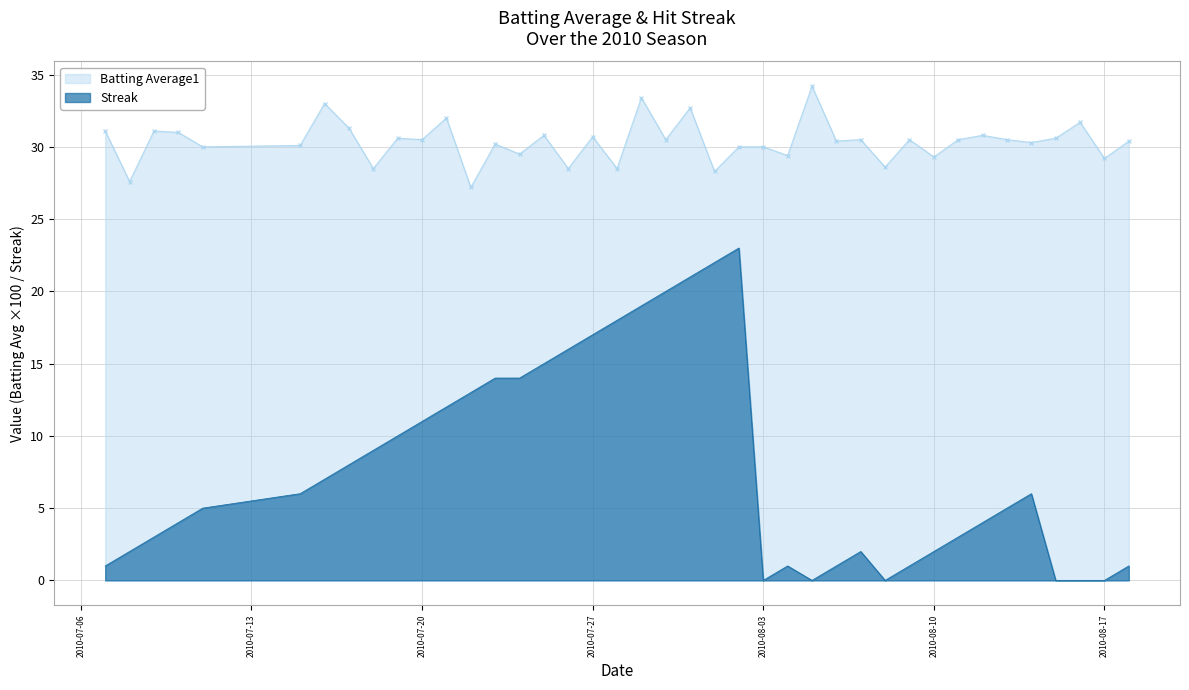

What is the highest value of the Streak series?

23.0